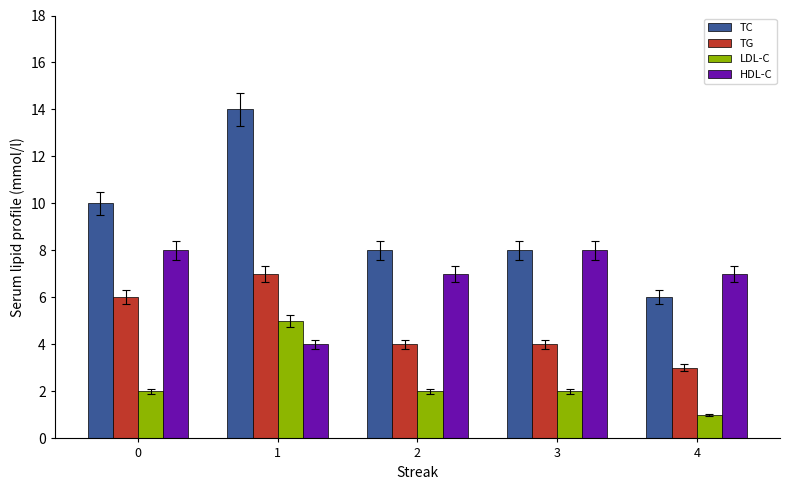

At 1, list the series in order from smallest to largest.

HDL-C, LDL-C, TG, TC